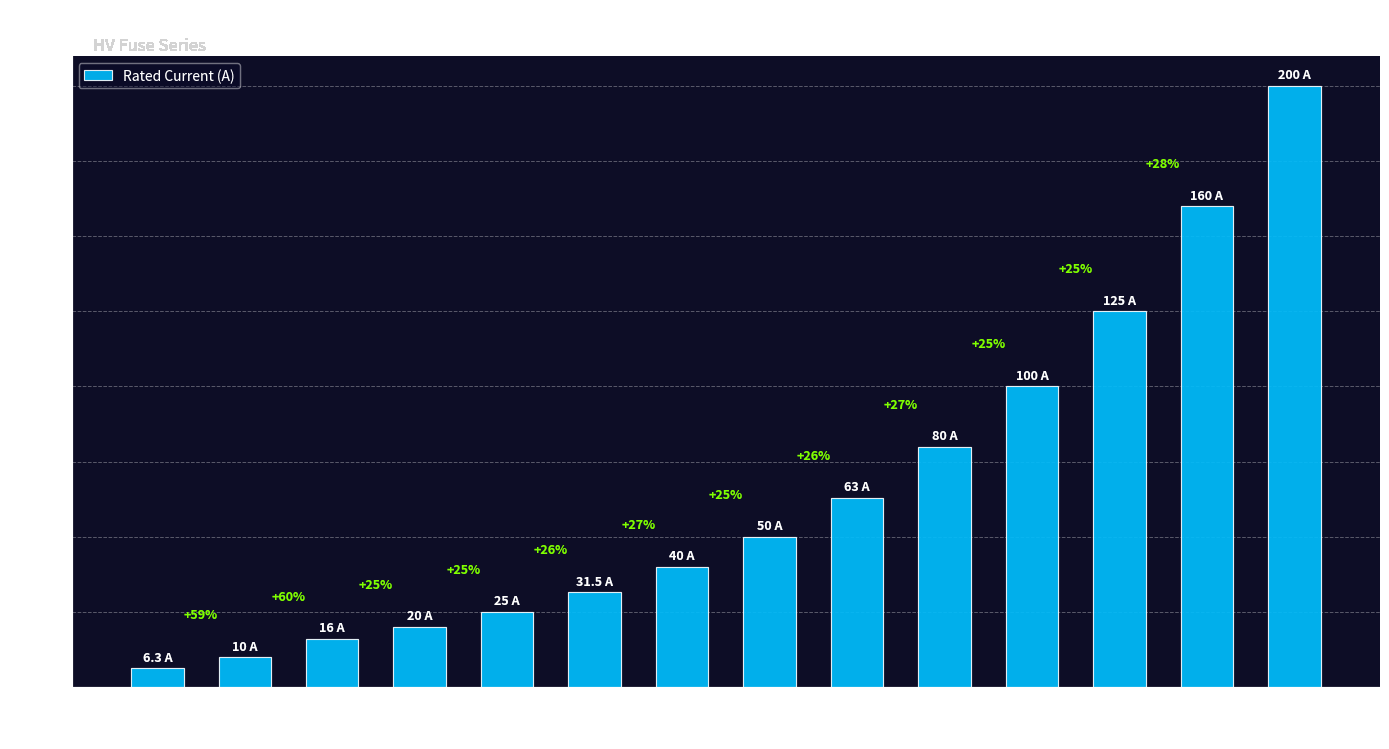

Does the chart contain any negative values?

No